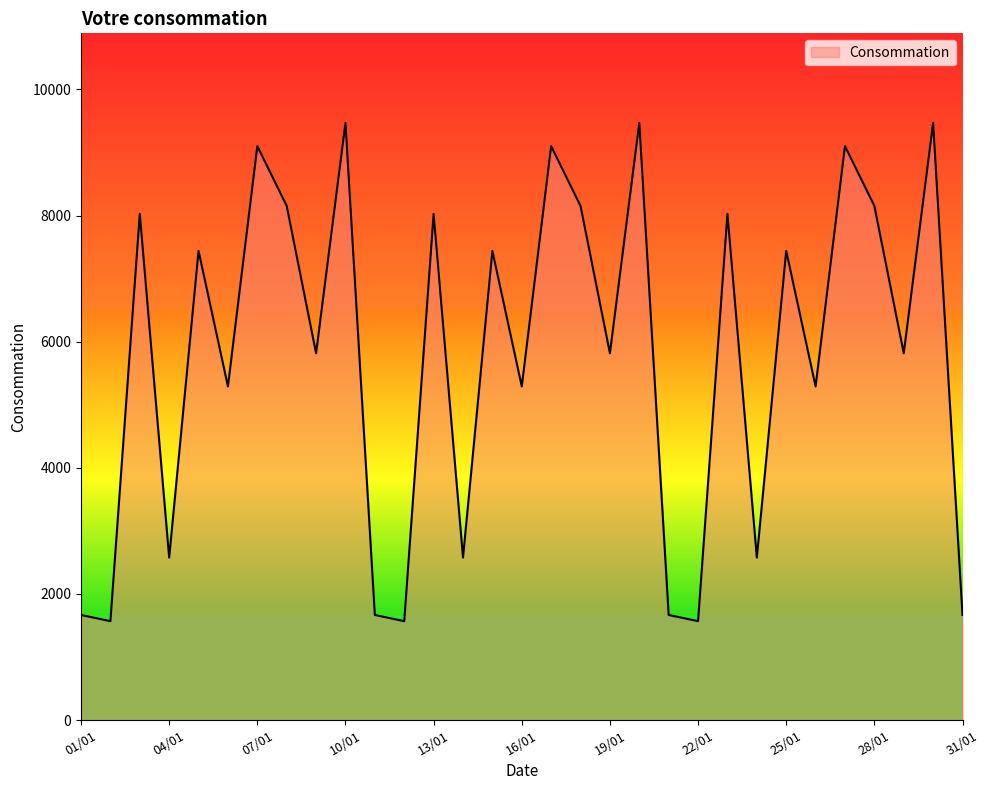

Reading left to right, extract all data points from this chart.

1666	1568	8027	2576	7440	5291	9101	8153	5817	9470	1666	1568	8027	2576	7440	5291	9101	8153	5817	9470	1666	1568	8027	2576	7440	5291	9101	8153	5817	9470	1666